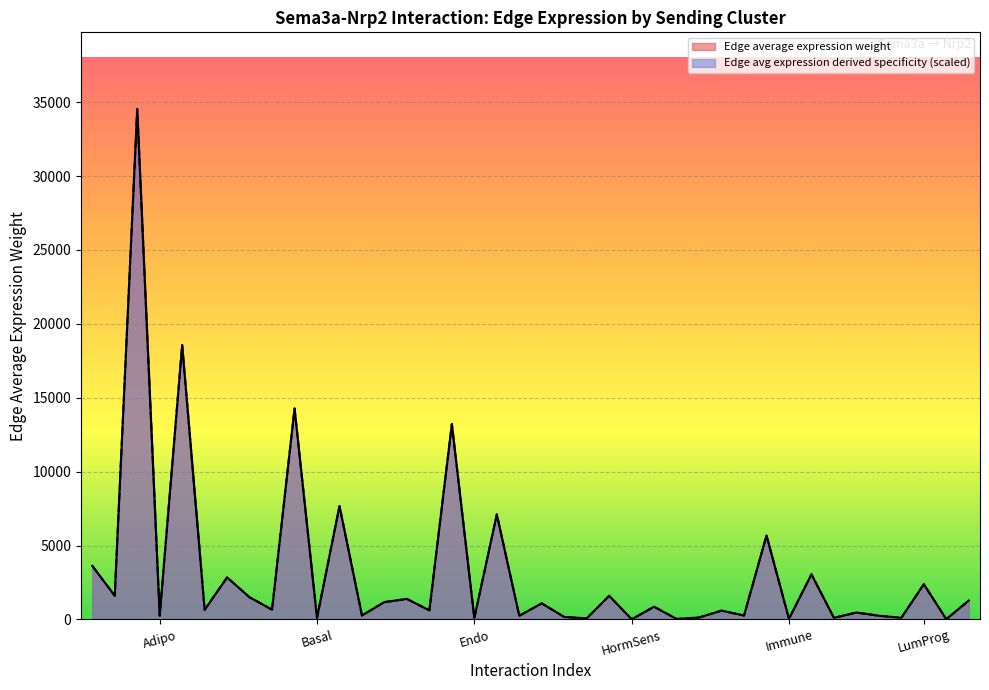

Between Basal->Basal and HormSens->Stroma, which series saw the biggest shift?

Edge average expression derived specificity